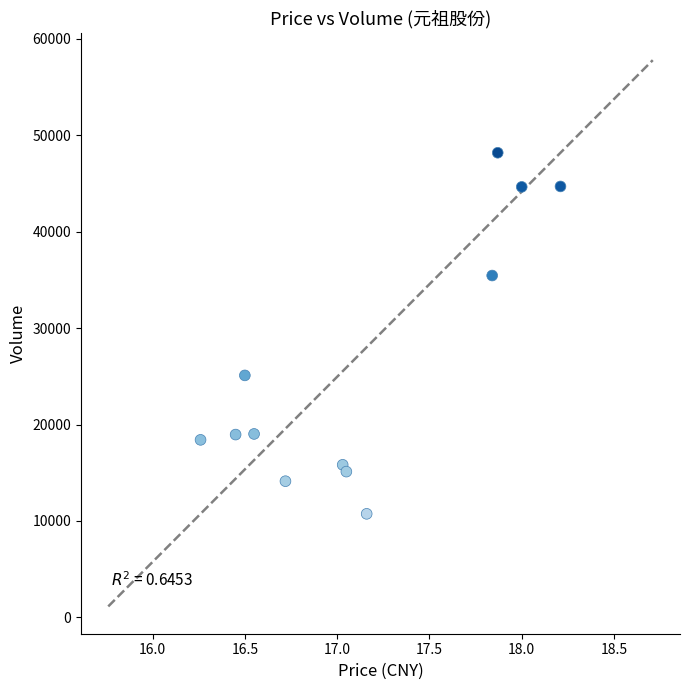

What is the average Y value?

25861